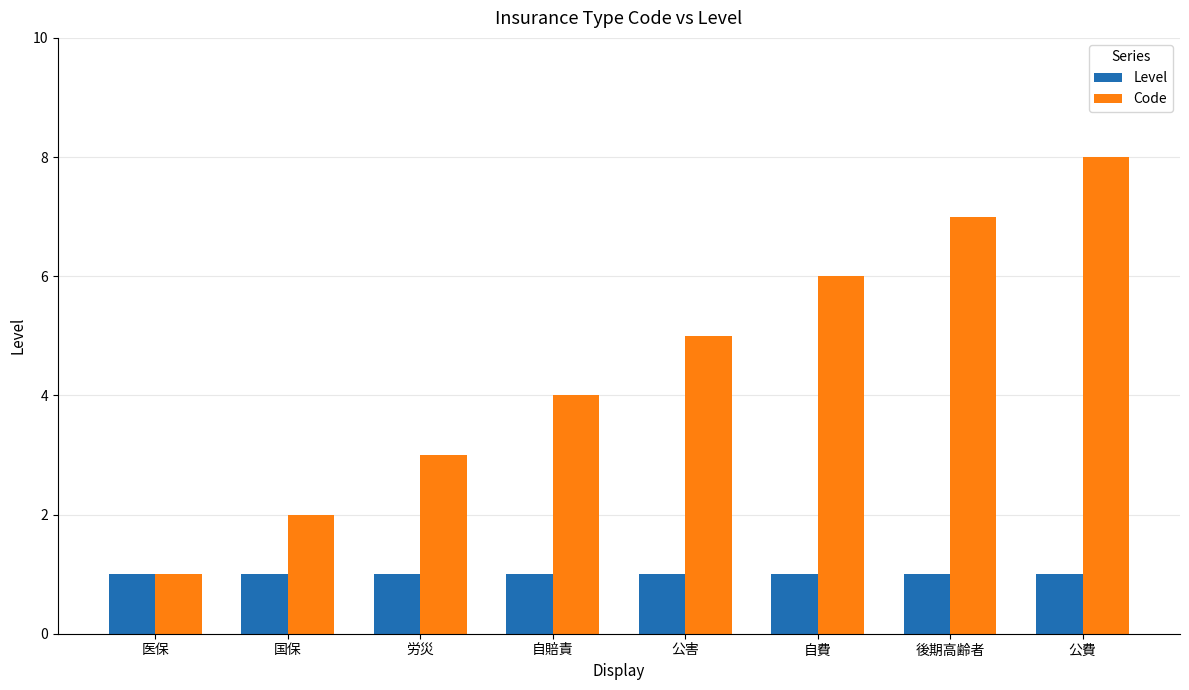

Which series changed the most between 国保 and 公費?

Code